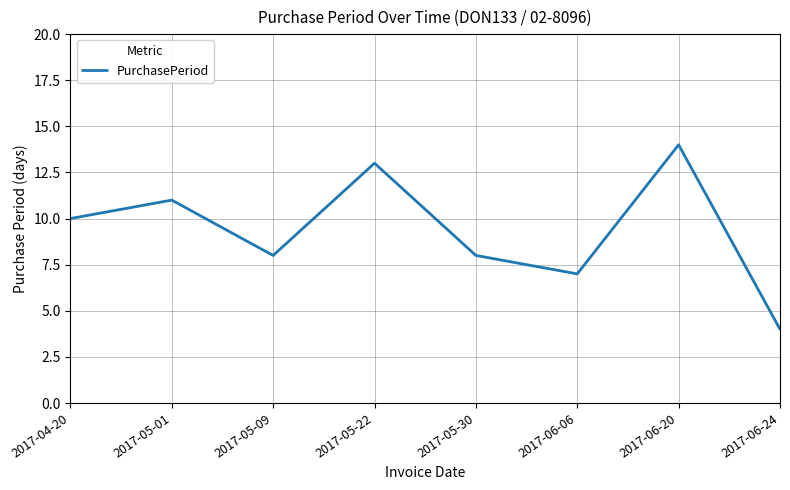

What is the ratio of the value at 2017-05-22 to the value at 2017-05-01?

1.2